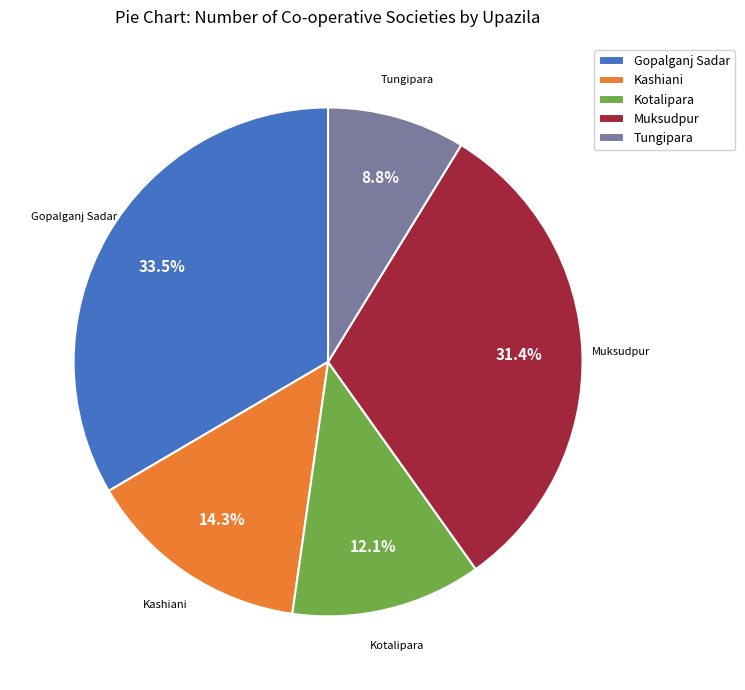

What portion of the pie excludes Gopalganj Sadar?

66.5%